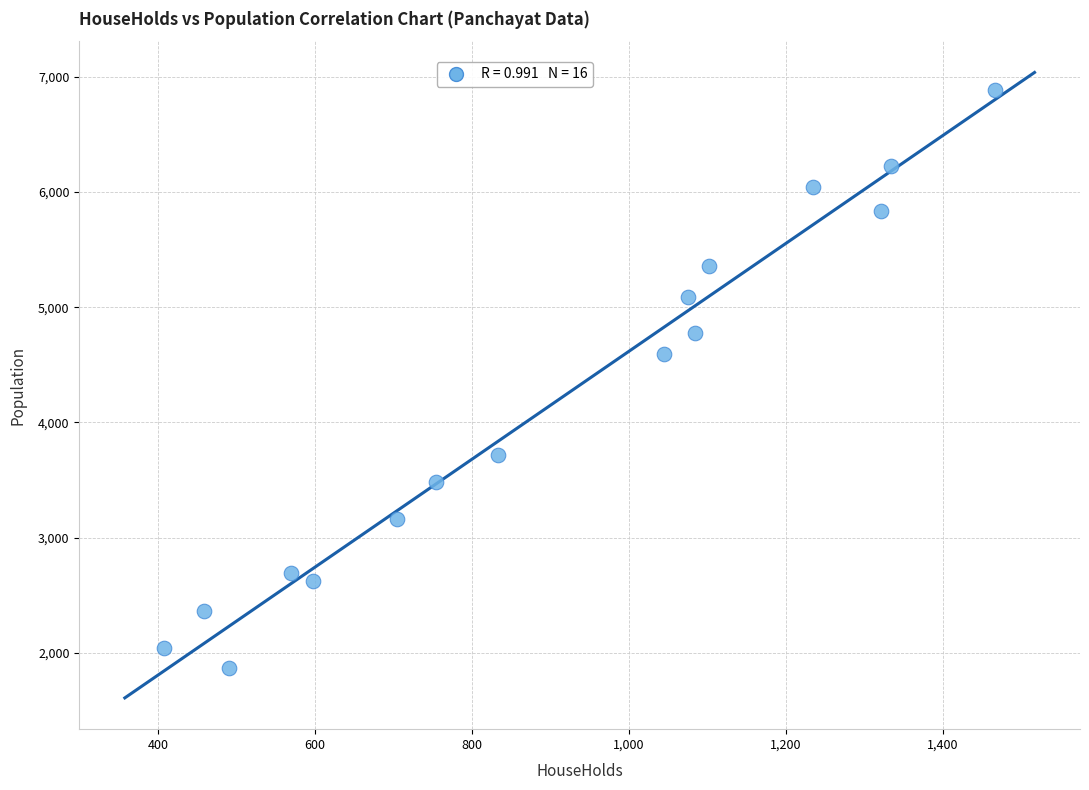

What is the range of Y values (max minus min)?

5015